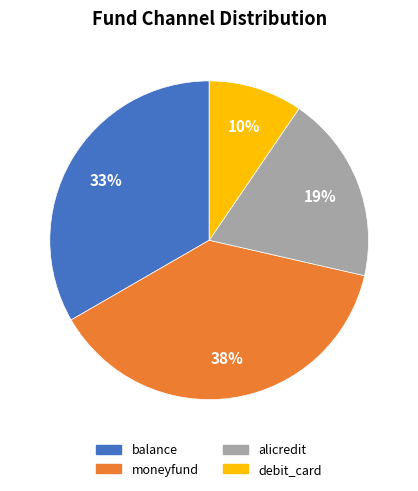

Do moneyfund and debit_card together represent more than half of the pie?

No